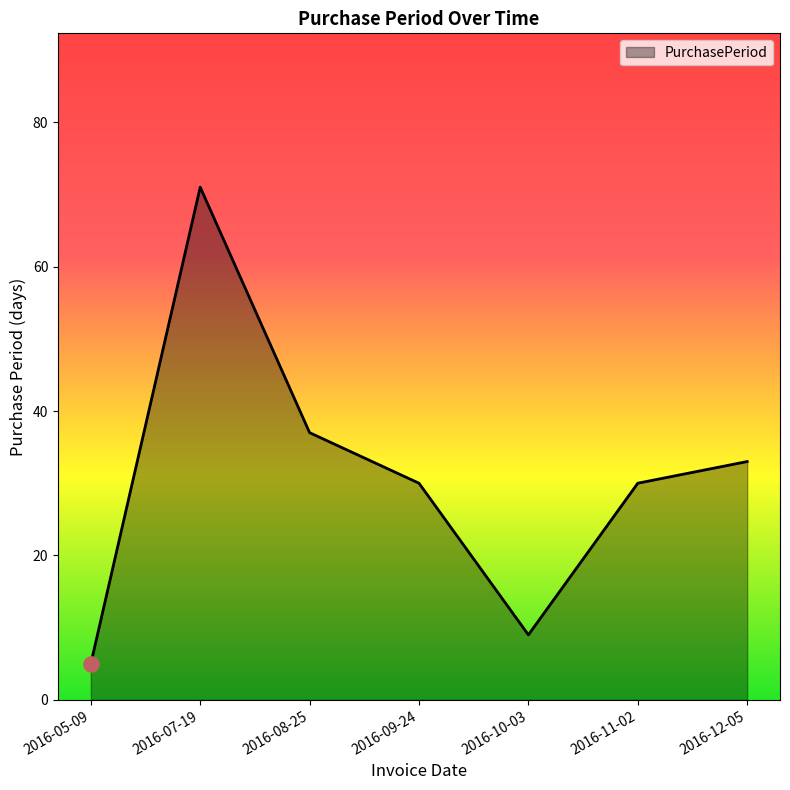

Which has a higher value, 2016-07-19 or 2016-11-02?

2016-07-19